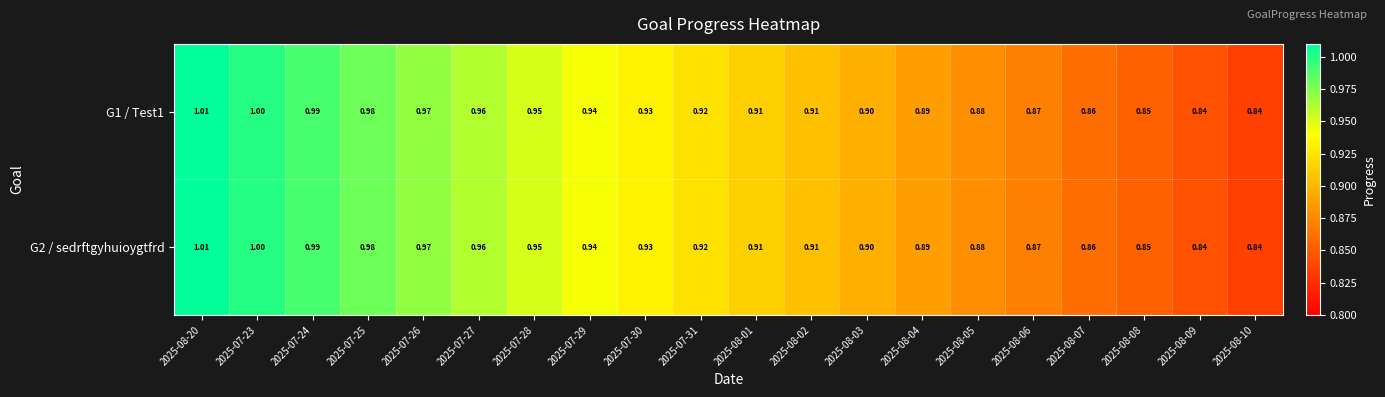

Is the value of G1 / Test1 at 2025-08-10 greater than the value of G2 / sedrftgyhuioygtfrd at 2025-07-26?

No